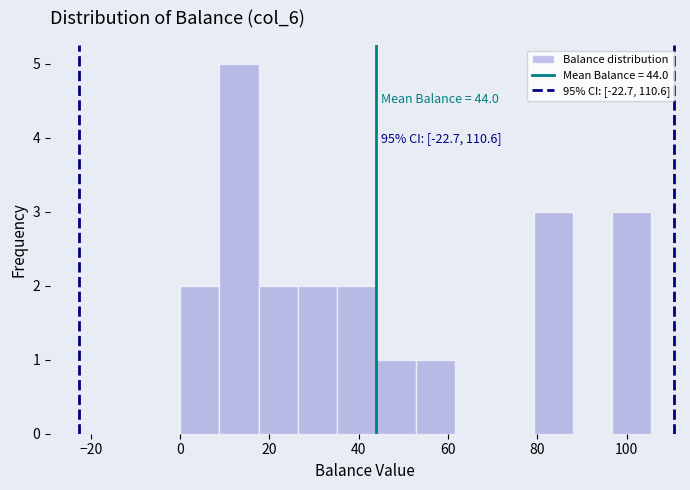

Over which range of the x-axis is the bar tallest?

8 to 18